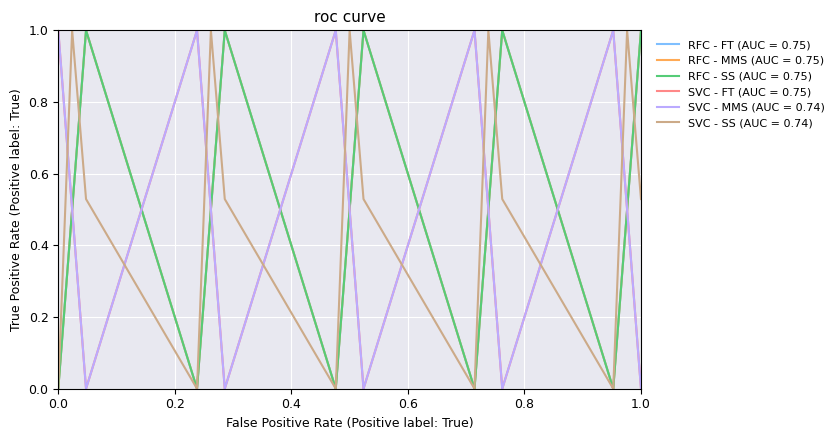

Does the chart display data point markers on the line(s)?

No